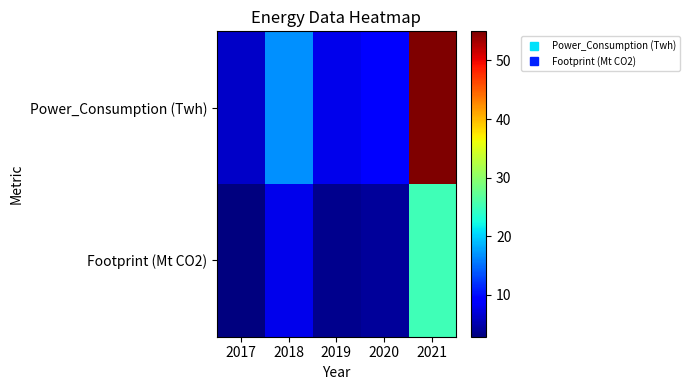

Rank the series by their average value, from highest to lowest.

Power_Consumption (Twh), Footprint (Mt CO2)